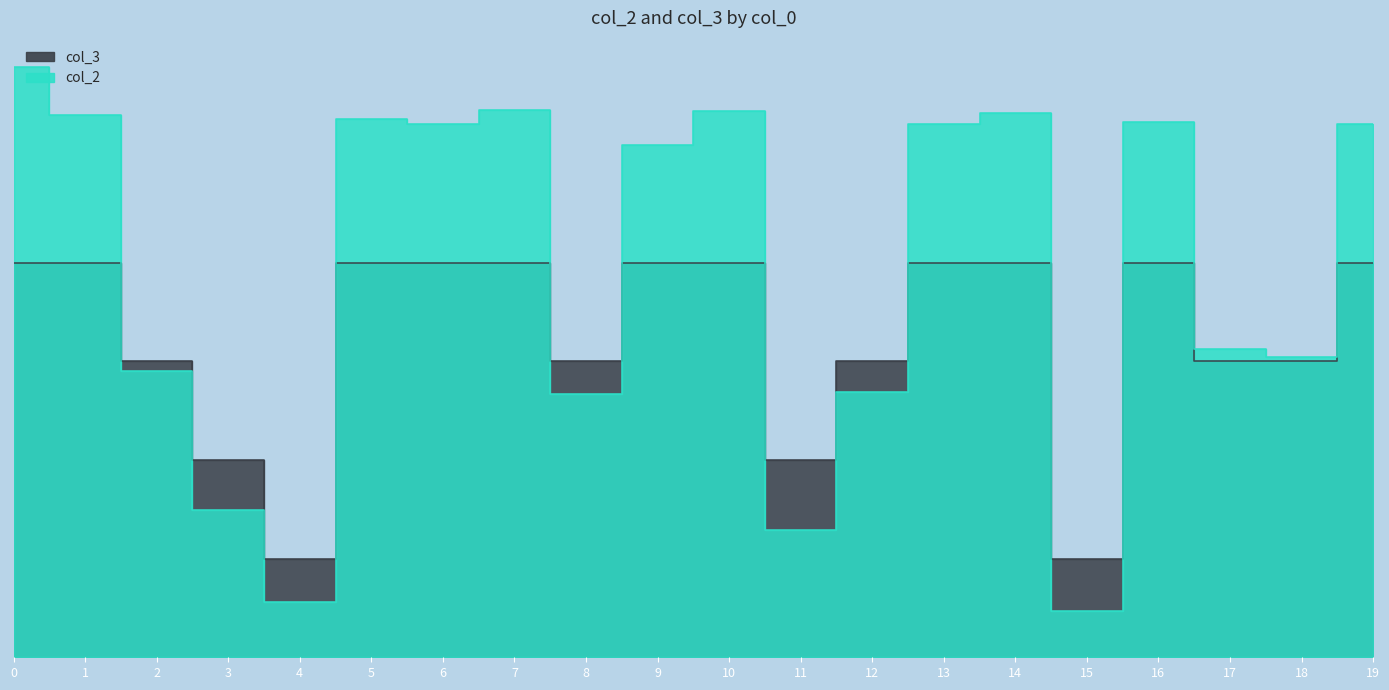

Reading left to right, extract all data points from this chart.

col_2: 0=6.0	1=5.5	2=2.9	3=1.5	4=0.6	5=5.5	6=5.4	7=5.5	8=2.7	9=5.2	10=5.5	11=1.3	12=2.7	13=5.4	14=5.5	15=0.5	16=5.4	17=3.1	18=3.0	19=5.4
col_3: 0=4.0	1=4.0	2=3.0	3=2.0	4=1.0	5=4.0	6=4.0	7=4.0	8=3.0	9=4.0	10=4.0	11=2.0	12=3.0	13=4.0	14=4.0	15=1.0	16=4.0	17=3.0	18=3.0	19=4.0